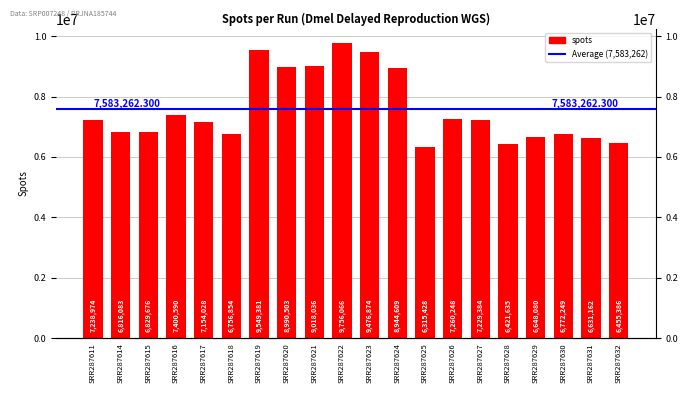

Which has a higher value, SRR287631 or SRR287629?

SRR287629